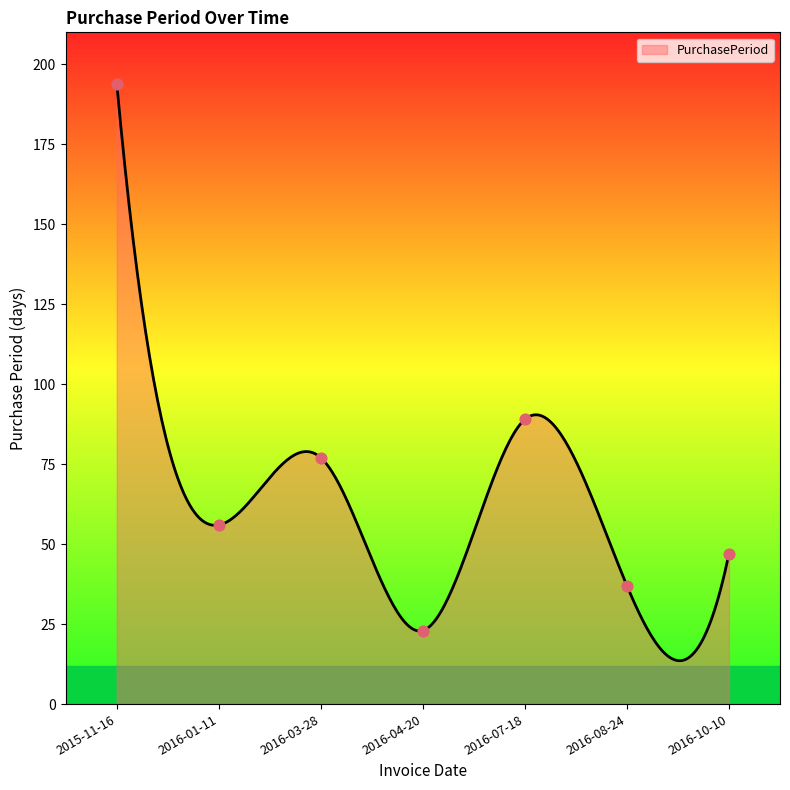

Approximately how many times larger is the value at 2015-11-16 compared to 2016-03-28?

2.5